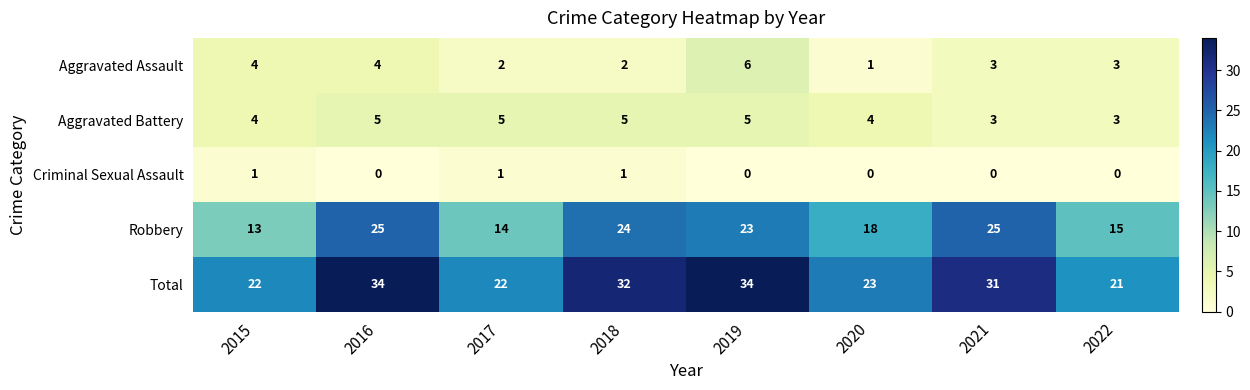

Which series has the largest total across all categories?

Total